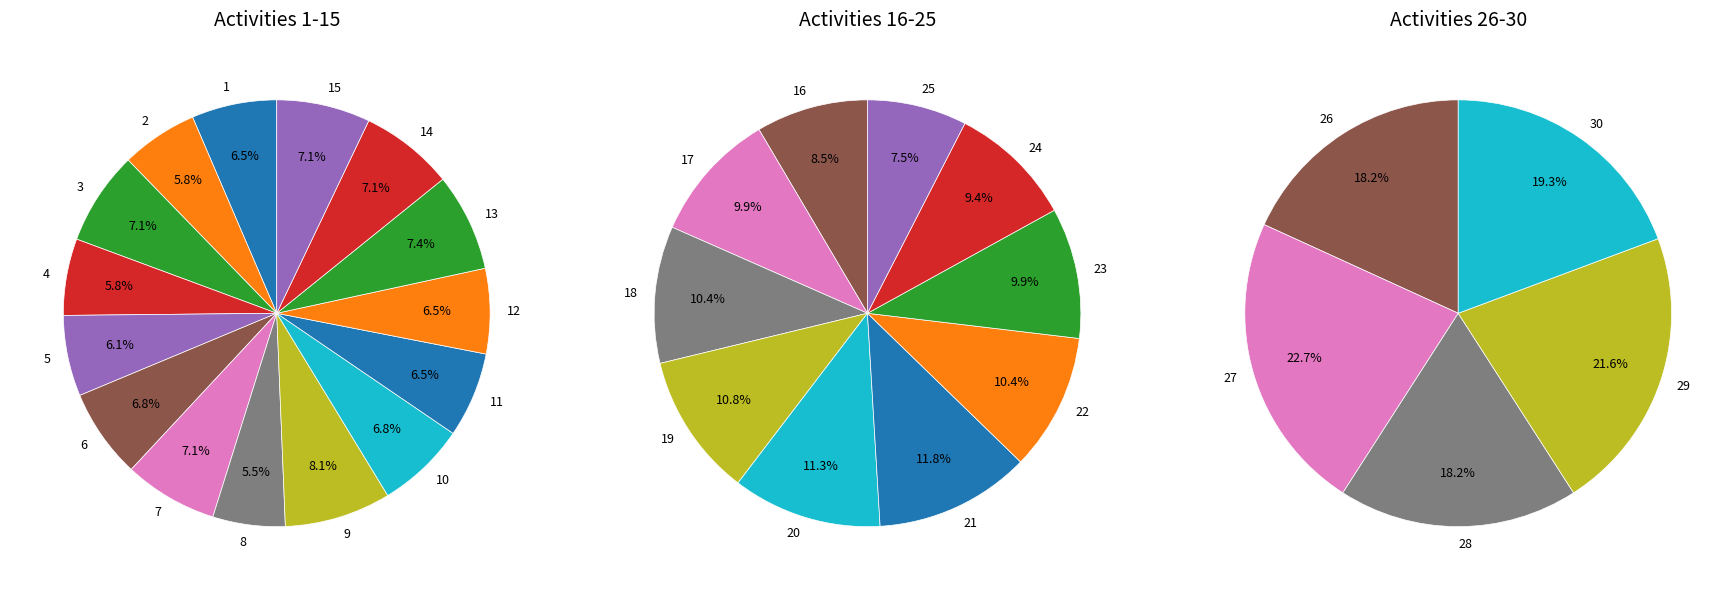

The 11 slice represents 12% of the pie. True or false?

False